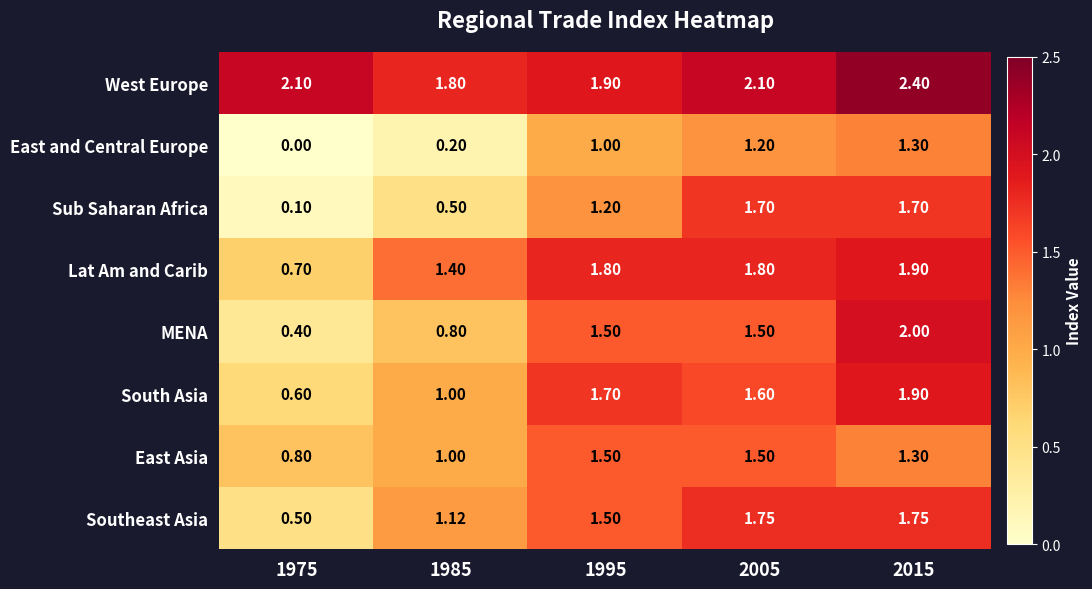

What is the spread (max minus min) of values at 2005?

0.9